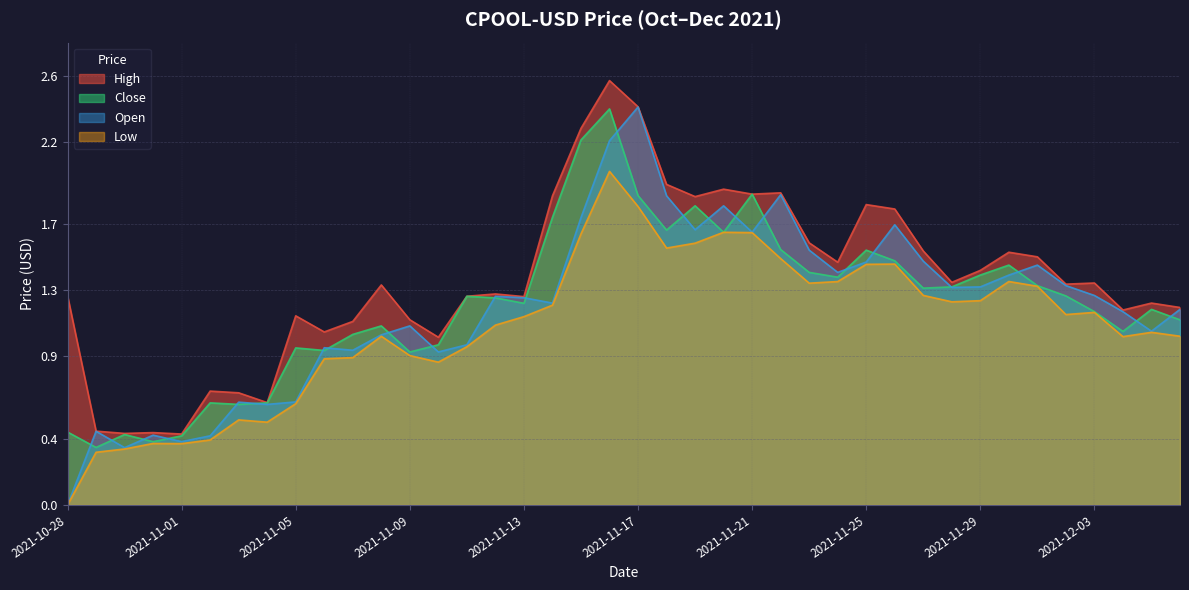

How many lines are shown in the chart?

4